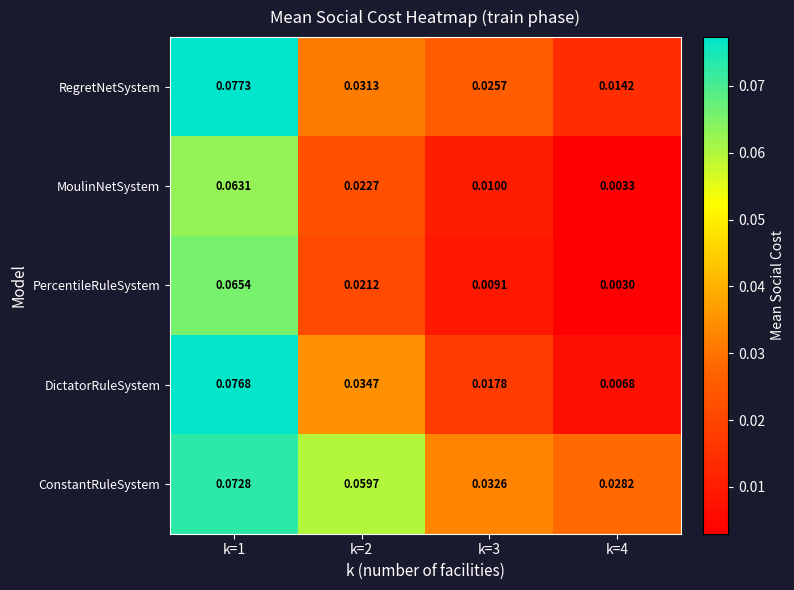

At how many categories does at least one series exceed 0?

4